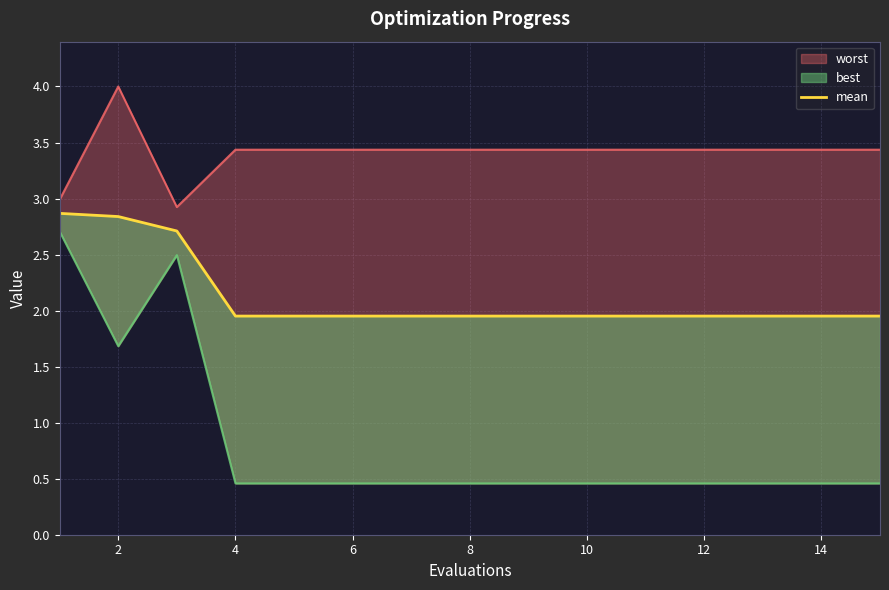

The value at 12 is 2.0. True or false?

True